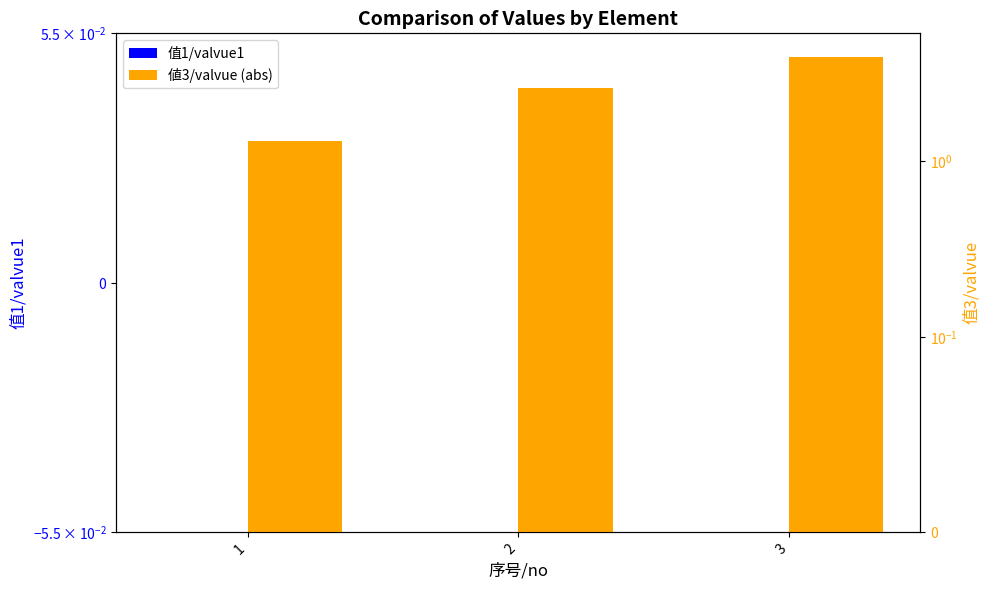

Reading right to left, list all the values displayed in this chart.

值1/valvue1: 0.0	0.0	0.0
値3/valvue (abs): 3.9	2.6	1.3